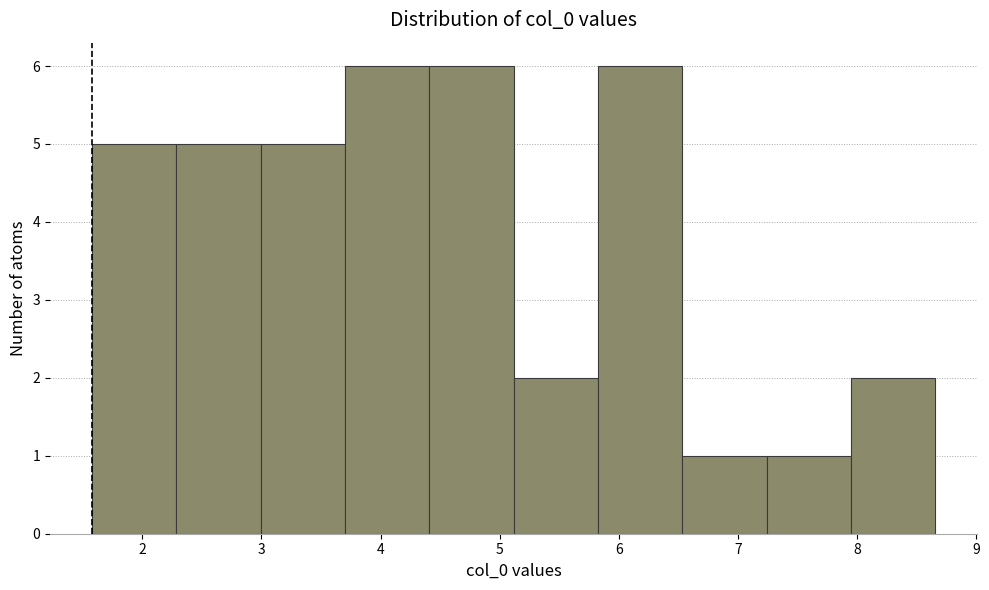

Reading left to right, list every bar in this chart as the range it spans on the x-axis followed by its height. Neither the bar edges nor the heights are printed on the chart, so give them approximately, as read against the axes.

1.6 to 2.3: 5
2.3 to 3.0: 5
3.0 to 3.7: 5
3.7 to 4.4: 6
4.4 to 5.1: 6
5.1 to 5.8: 2
5.8 to 6.5: 6
6.5 to 7.2: 1
7.2 to 8.0: 1
8.0 to 8.7: 2